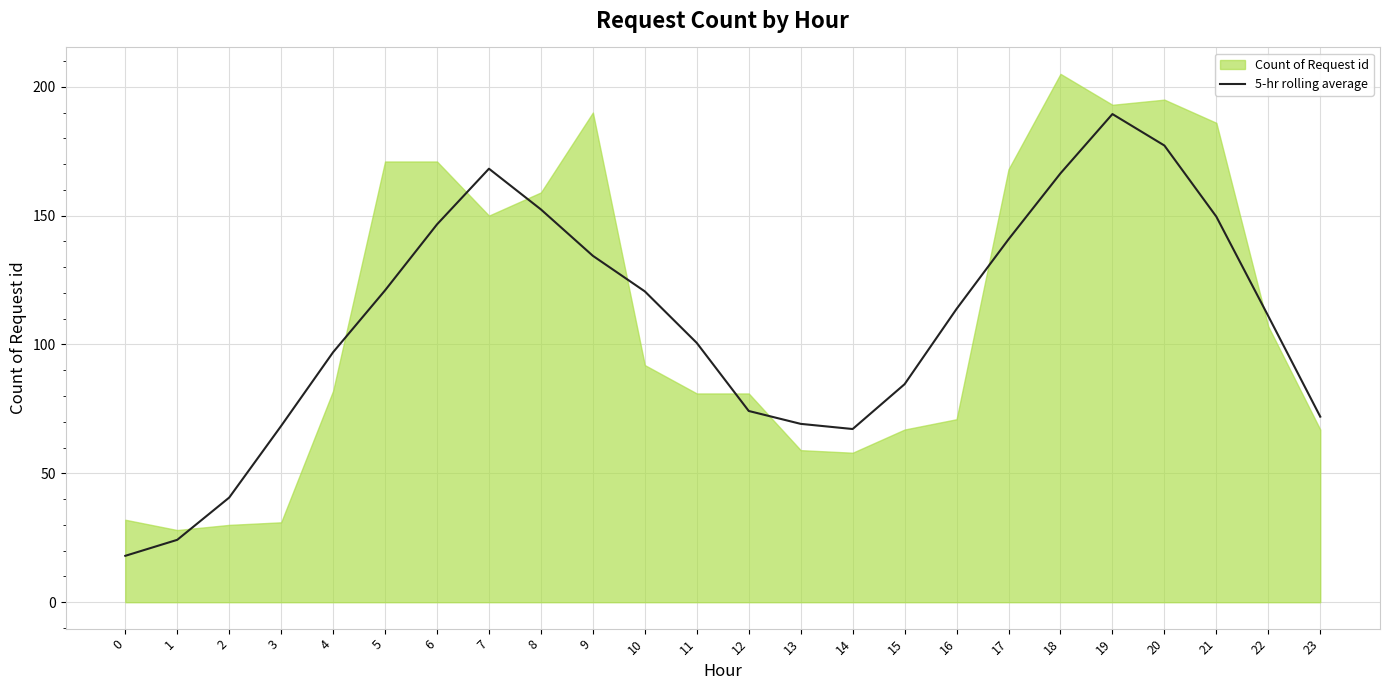

Which category has the highest value in the 5-hr rolling average series?

19